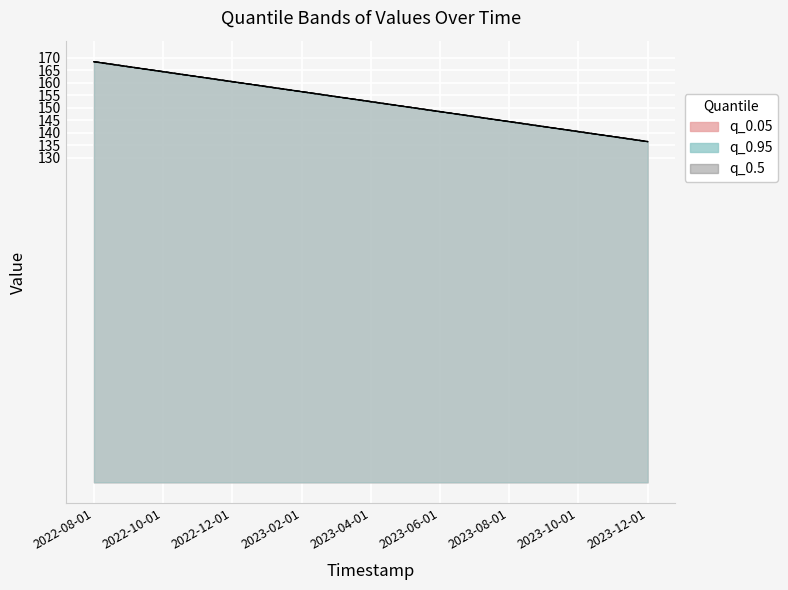

Reading left to right, list all the values displayed in this chart.

q_0.05: 168.5	166.5	164.5	162.5	160.5	158.5	156.5	154.5	152.5	150.5	148.5	146.5	144.5	142.5	140.5	138.5	136.5
q_0.95: 168.5	166.5	164.5	162.5	160.5	158.5	156.5	154.5	152.5	150.5	148.5	146.5	144.5	142.5	140.5	138.5	136.5
q_0.5: 168.5	166.5	164.5	162.5	160.5	158.5	156.5	154.5	152.5	150.5	148.5	146.5	144.5	142.5	140.5	138.5	136.5